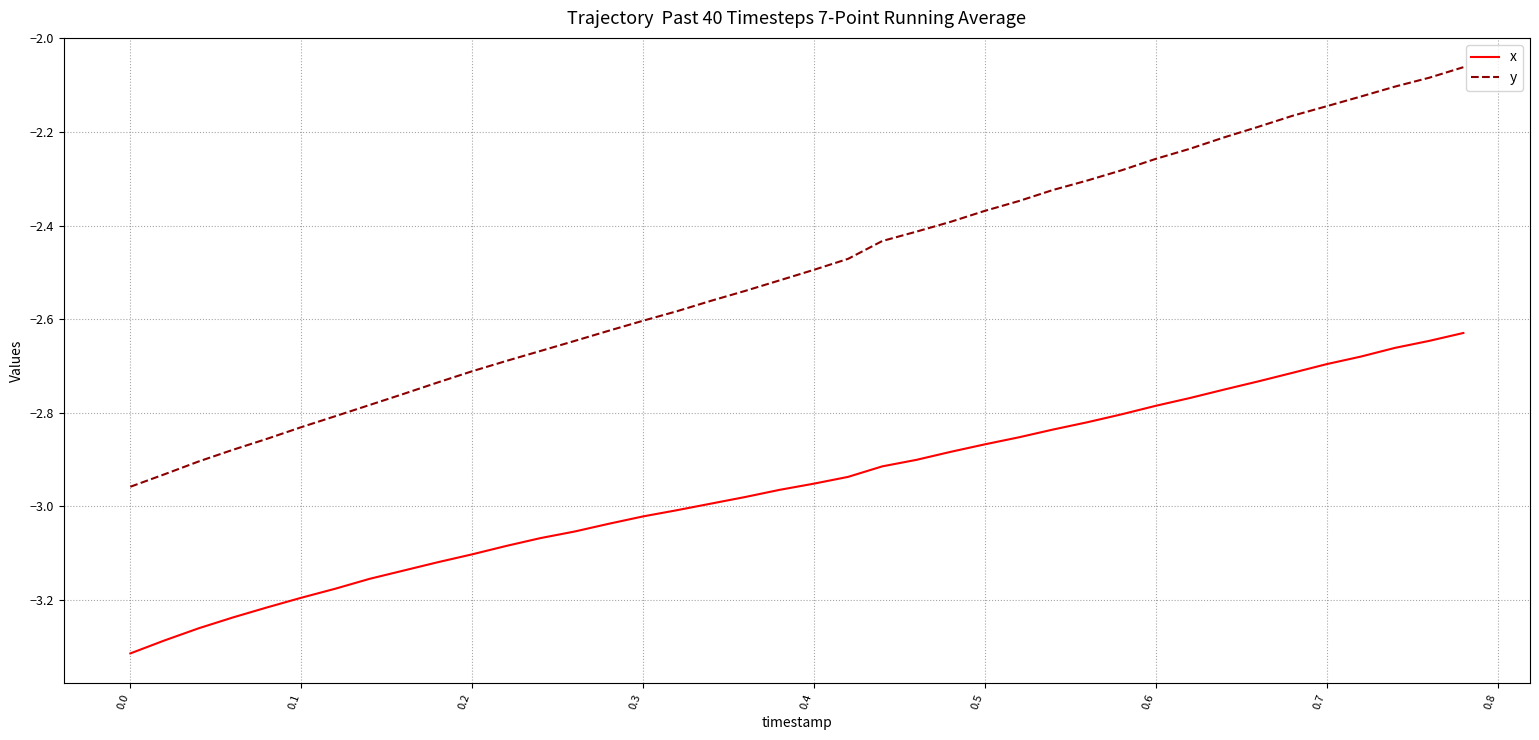

Which series has the largest total across all categories?

y